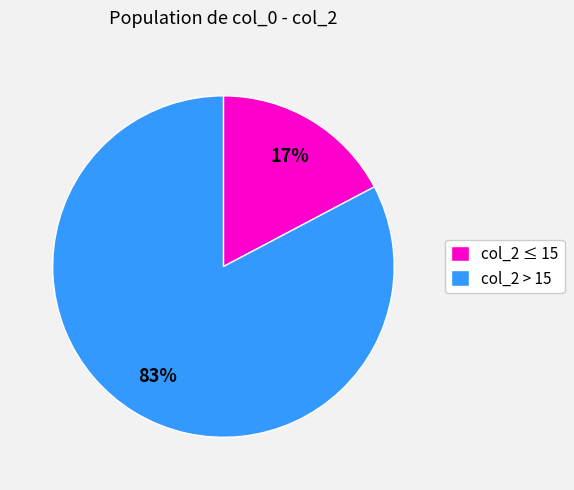

To the nearest percent, what is the combined percentage of col_2 > 15 and col_2 ≤ 15?

100%